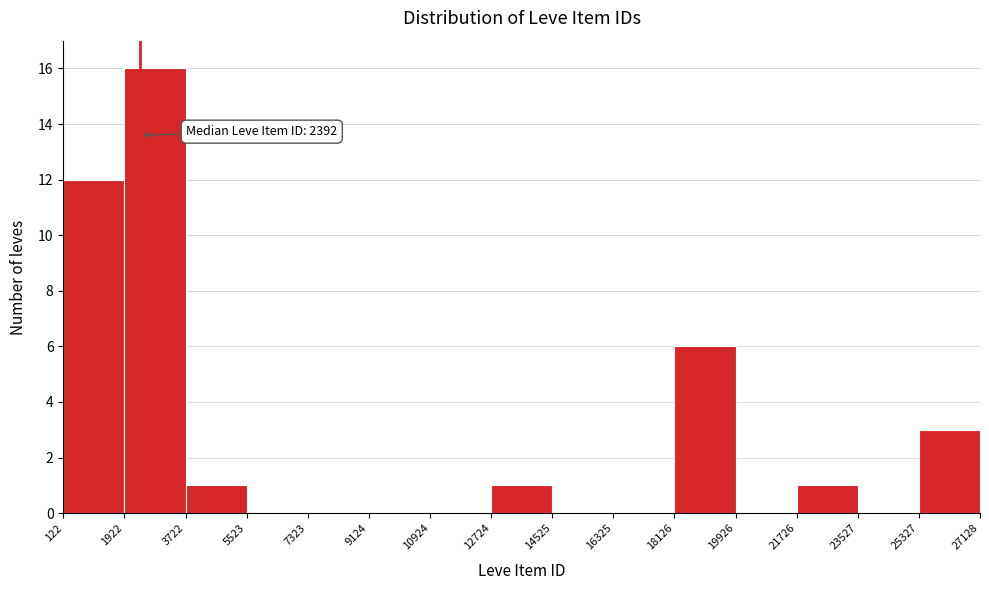

Over which range of the x-axis is the bar tallest?

1922 to 3722